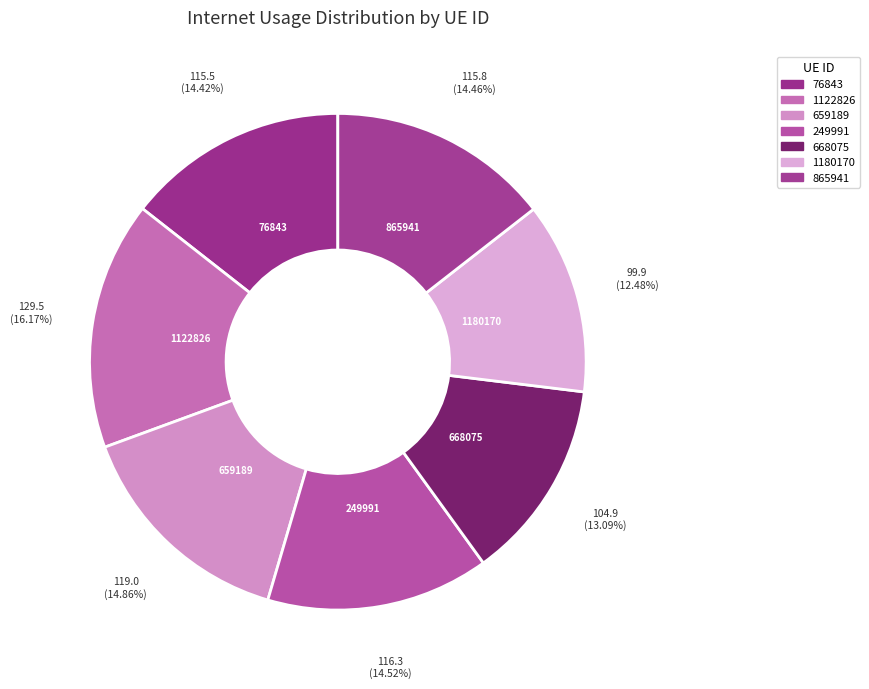

Is there a majority slice in this chart?

No